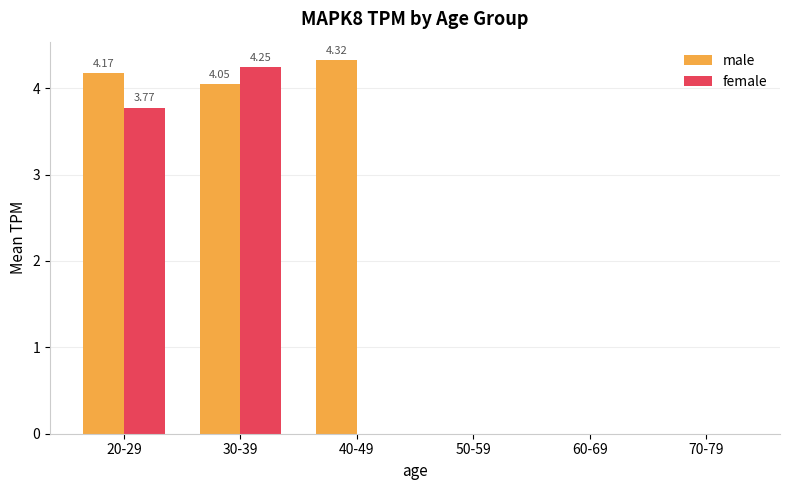

What is the sum of all male values?

12.5